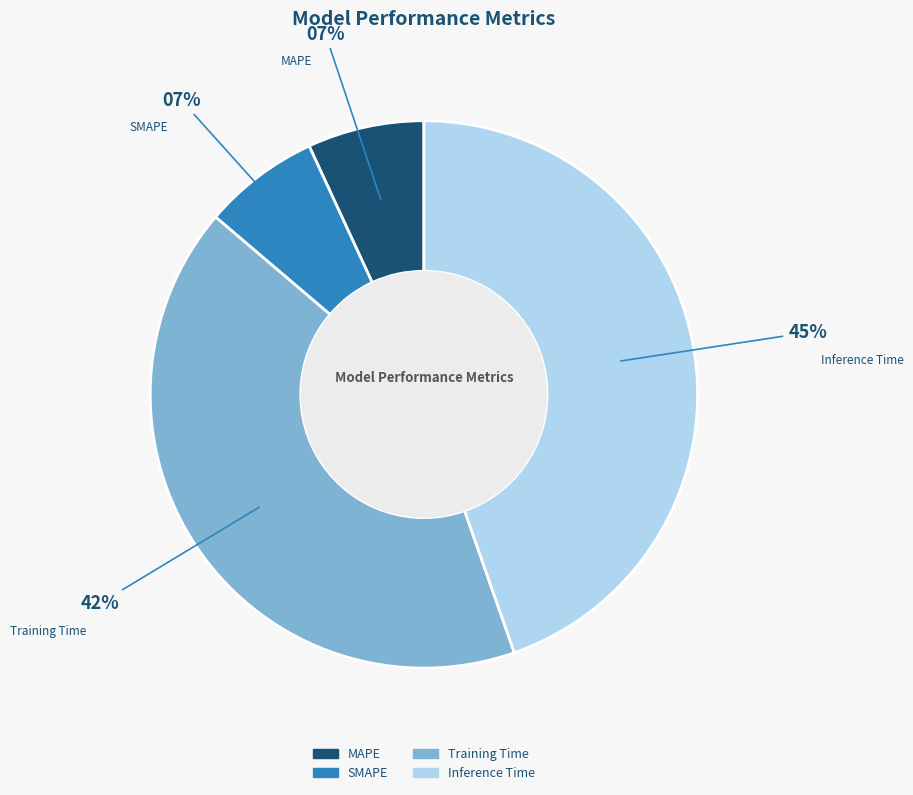

How many slices are in this pie chart?

4